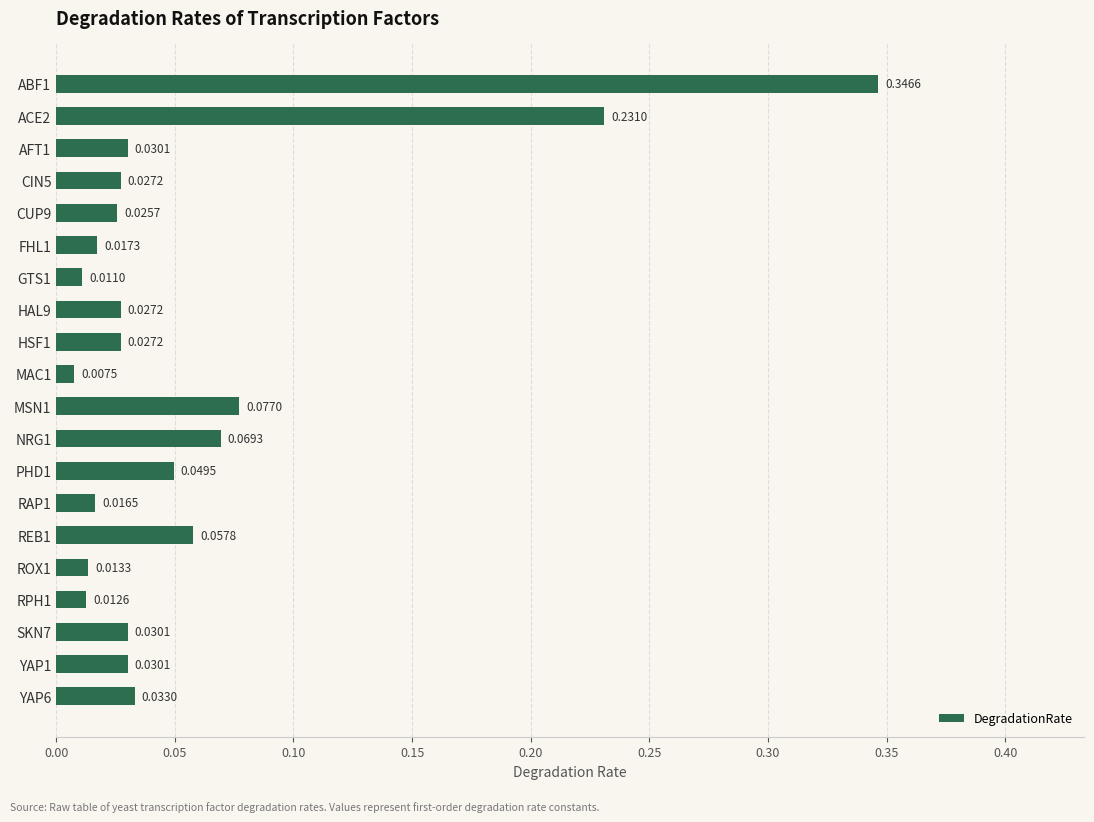

How many bars are there in total?

20